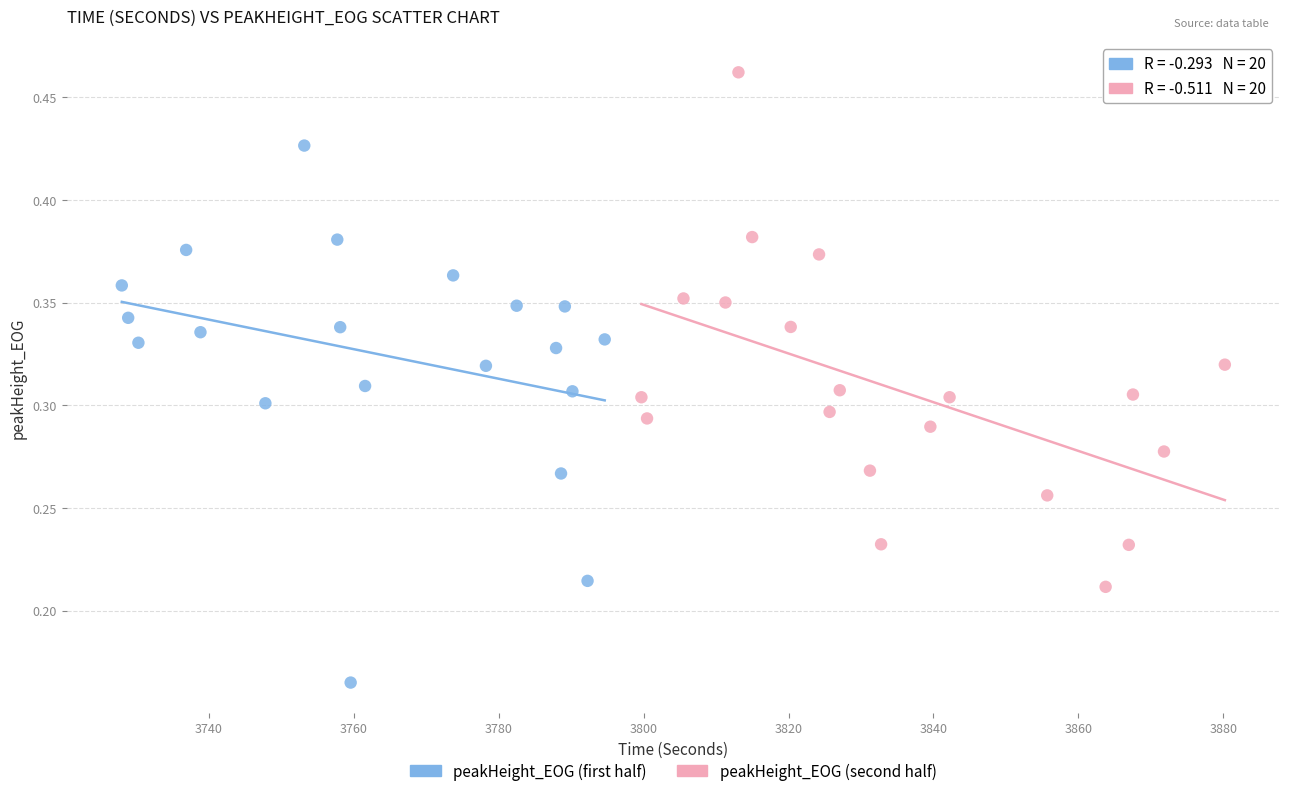

Which series reaches the maximum Y coordinate?

peakHeight_EOG (second half)